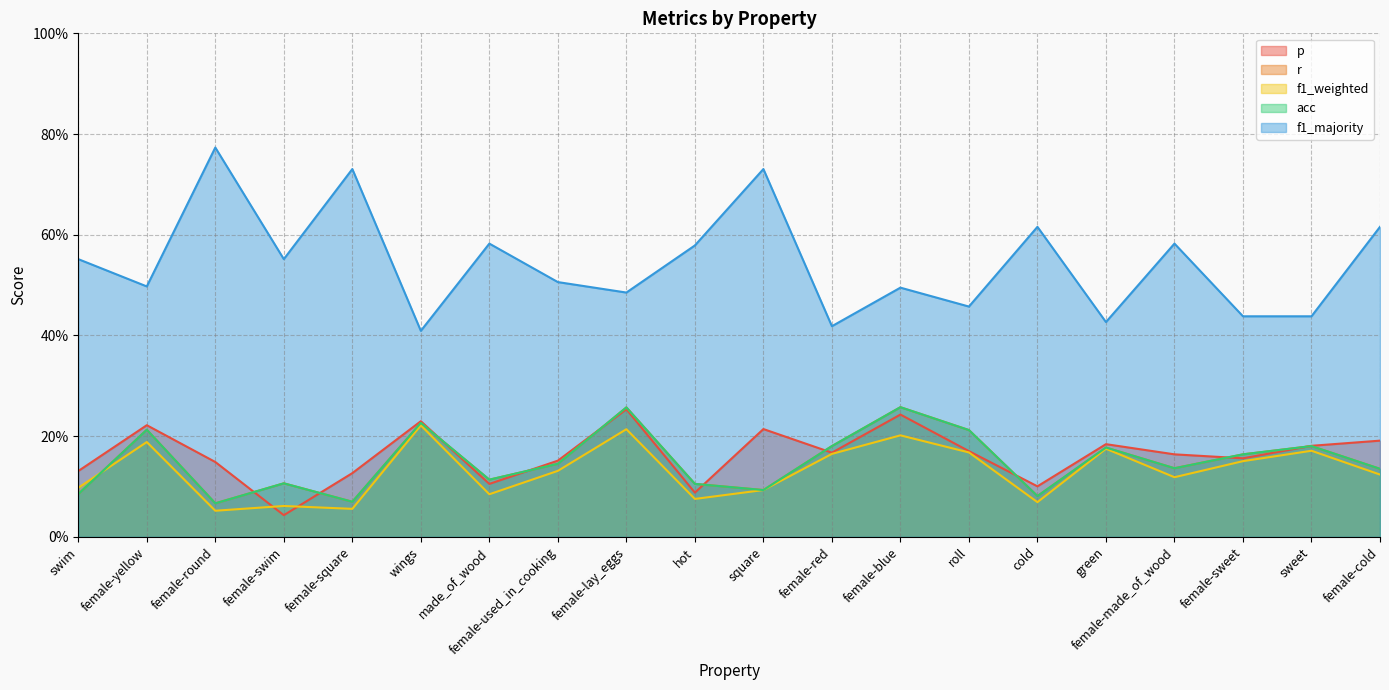

The acc series shows 0.2 at female-sweet. True or false?

False